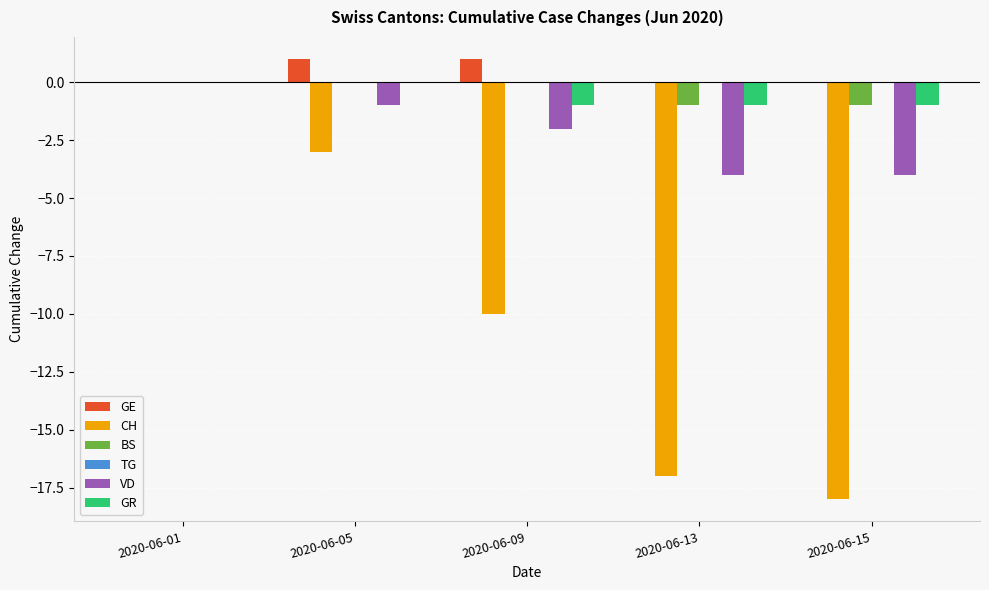

Reading left to right, list all the values displayed in this chart.

GE: 2020-06-01=0	2020-06-05=1	2020-06-09=1	2020-06-13=0	2020-06-15=0
CH: 2020-06-01=0	2020-06-05=-3	2020-06-09=-10	2020-06-13=-17	2020-06-15=-18
BS: 2020-06-01=0	2020-06-05=0	2020-06-09=0	2020-06-13=-1	2020-06-15=-1
VD: 2020-06-01=0	2020-06-05=-1	2020-06-09=-2	2020-06-13=-4	2020-06-15=-4
GR: 2020-06-01=0	2020-06-05=0	2020-06-09=-1	2020-06-13=-1	2020-06-15=-1